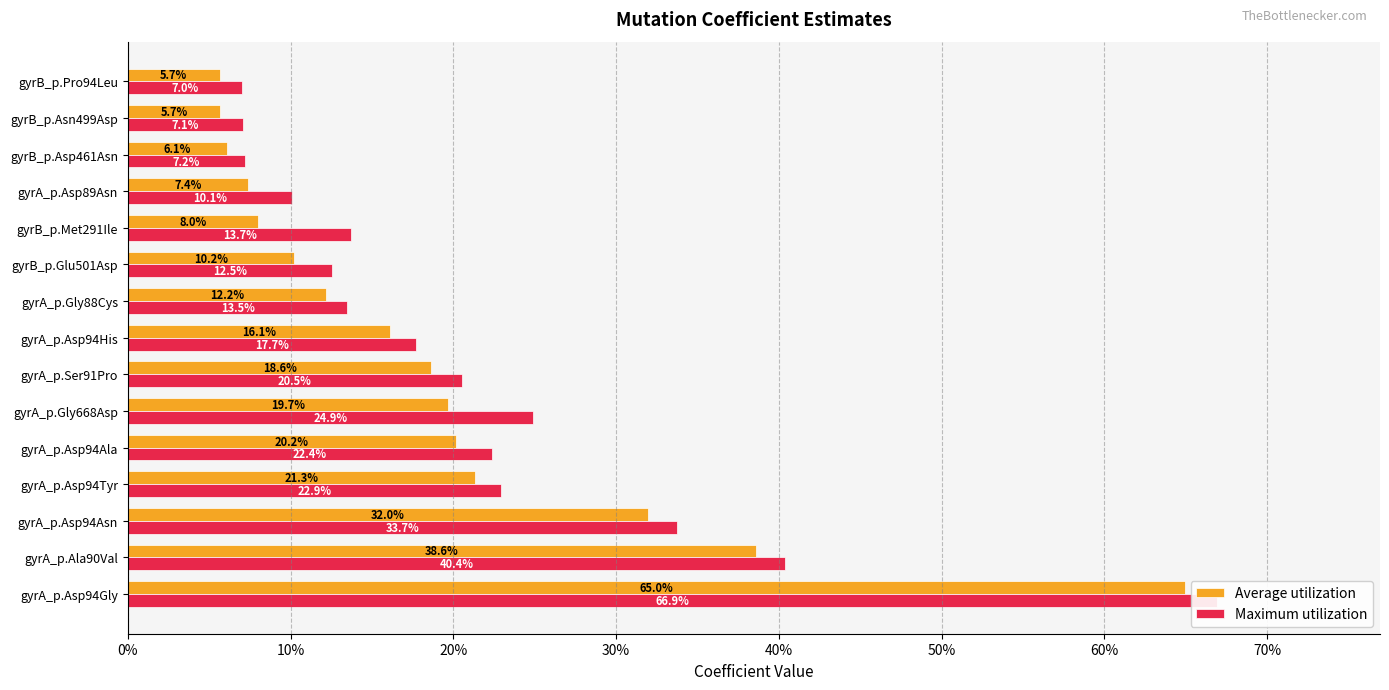

Which series has the largest range (max minus min)?

Maximum utilization